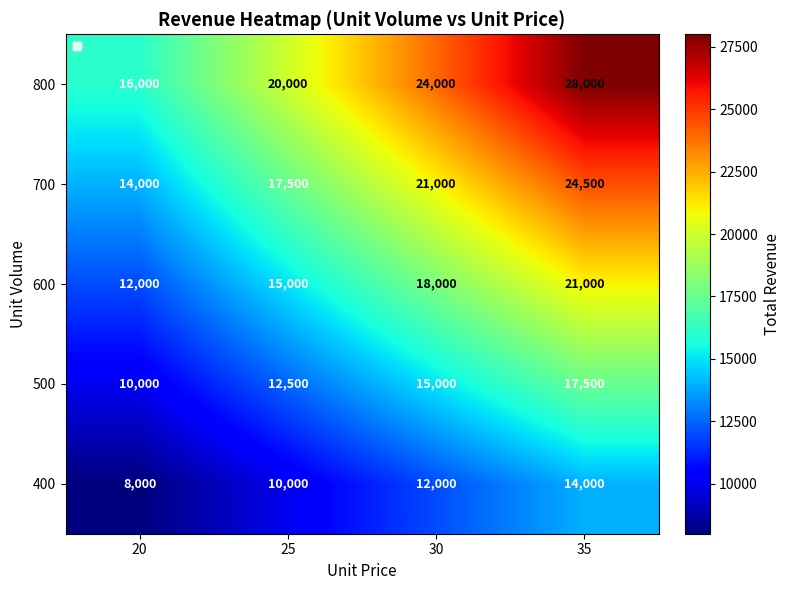

Count the 800 values in the range 20000 to 28000.

3